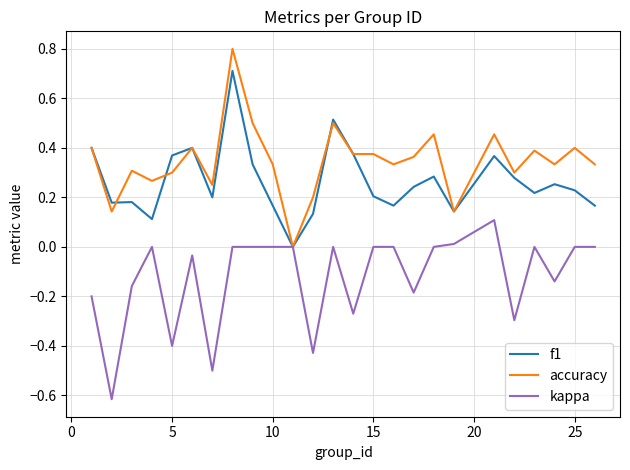

Does the chart display data point markers on the line(s)?

No